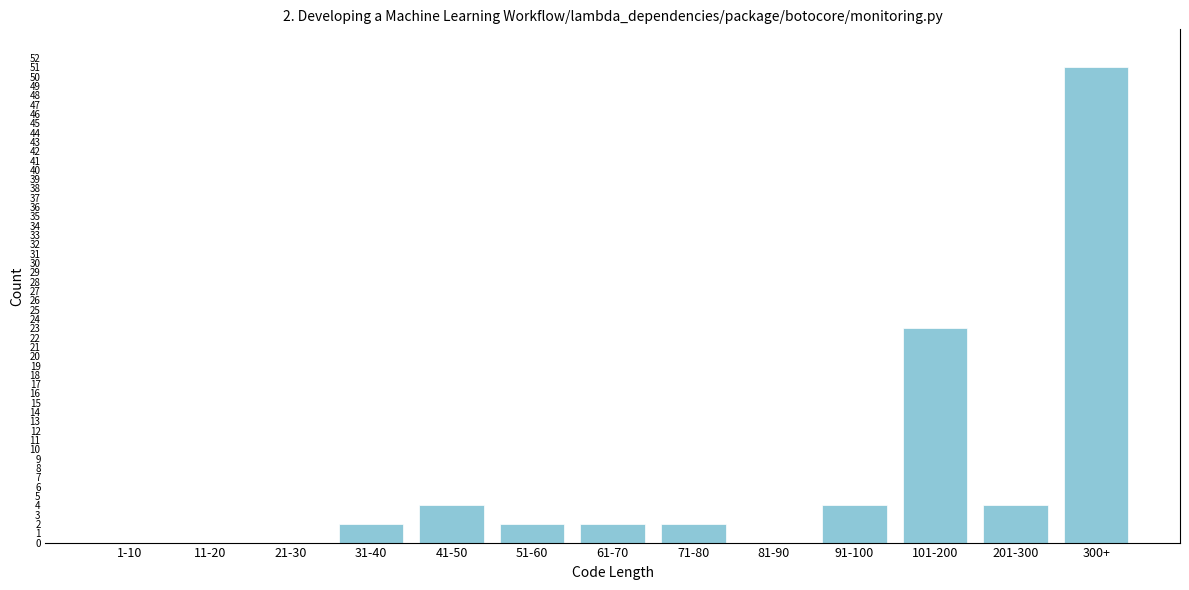

Reading left to right, transcribe all the data shown in this chart.

1-10=0	11-20=0	21-30=0	31-40=2	41-50=4	51-60=2	61-70=2	71-80=2	81-90=0	91-100=4	101-200=23	201-300=4	300+=51